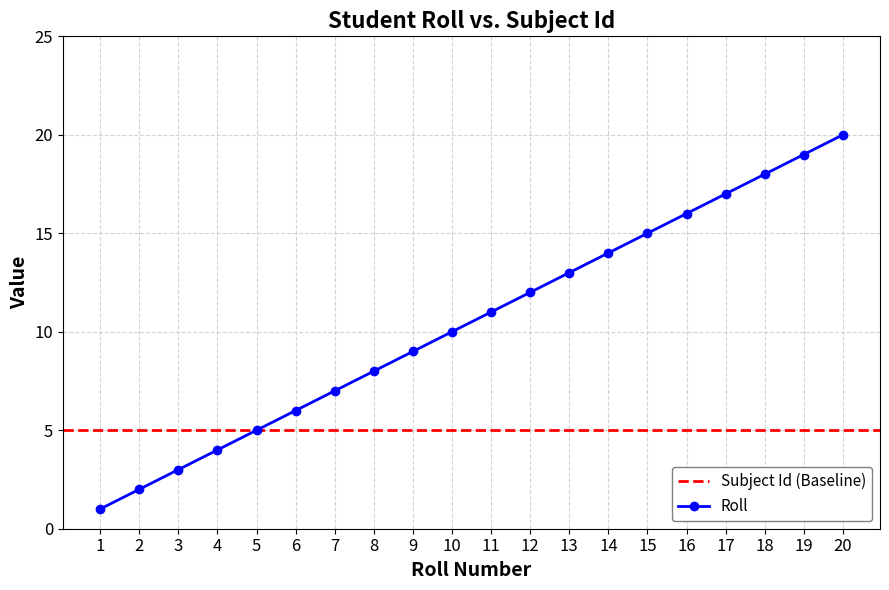

The chart shows a value of 25 at 18. True or false?

False